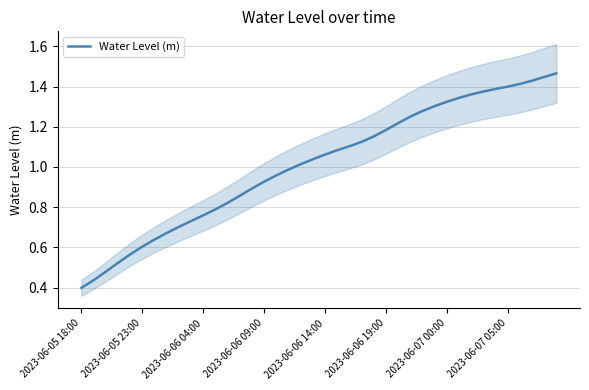

How many data points are less than 1?

18